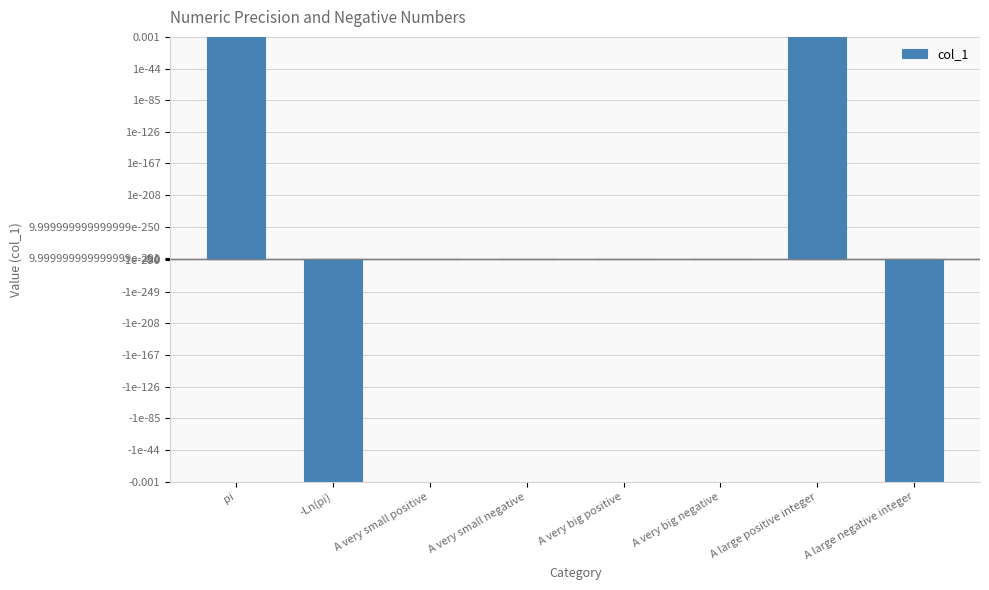

Reading left to right, extract all data points from this chart.

3.1	-3.1	0.0	-0.0	3141592653589793118576549461021859745449452386500411889479992081047785570436628660272320117577211156728929123228031771322854968077439197468055293947248458436504250305020350004984503019637961154249245027131737708605378718199414553500103187559011104760032620182279900101235409562524216354660335646408704.0	-3141592653589793118576549461021859745449452386500411889479992081047785570436628660272320117577211156728929123228031771322854968077439197468055293947248458436504250305020350004984503019637961154249245027131737708605378718199414553500103187559011104760032620182279900101235409562524216354660335646408704.0	314159265358979.0	-314159265358979.0